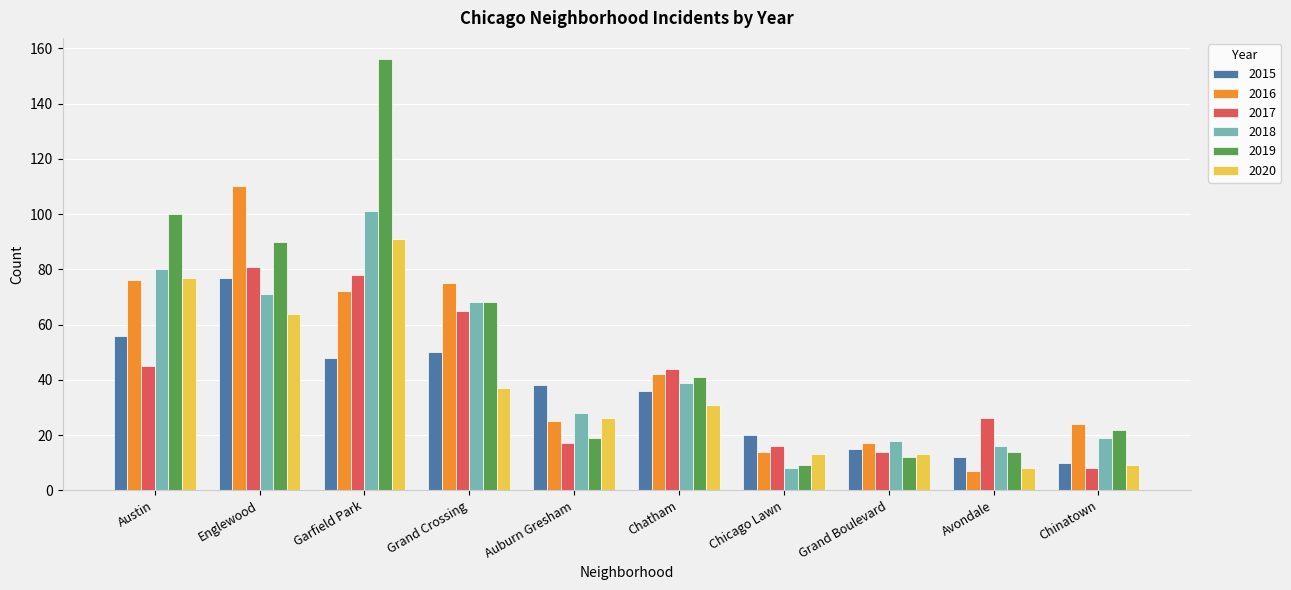

Which category has the highest value in the 2019 series?

Garfield Park